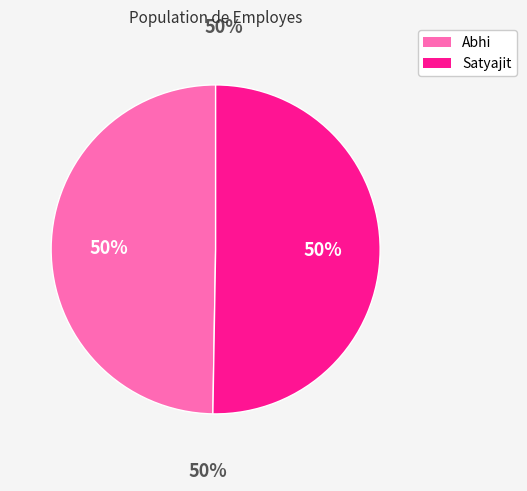

True or false: Satyajit accounts for 50% of the total.

True